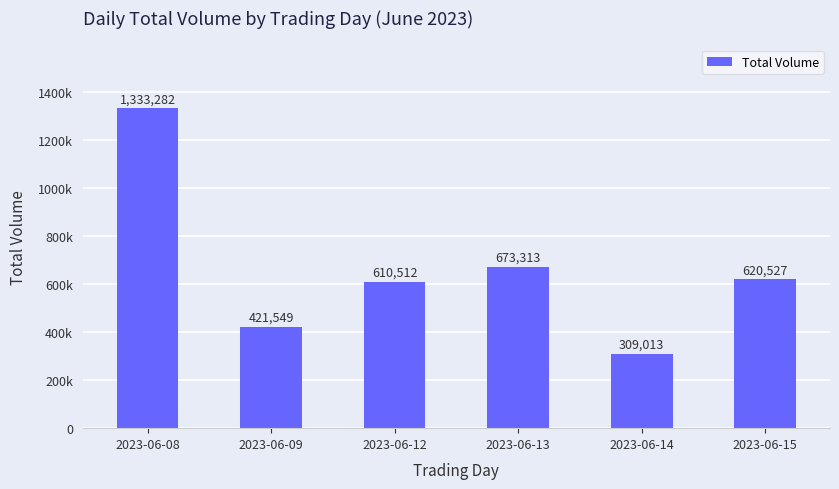

At which label does the data first exceed 620527?

2023-06-08